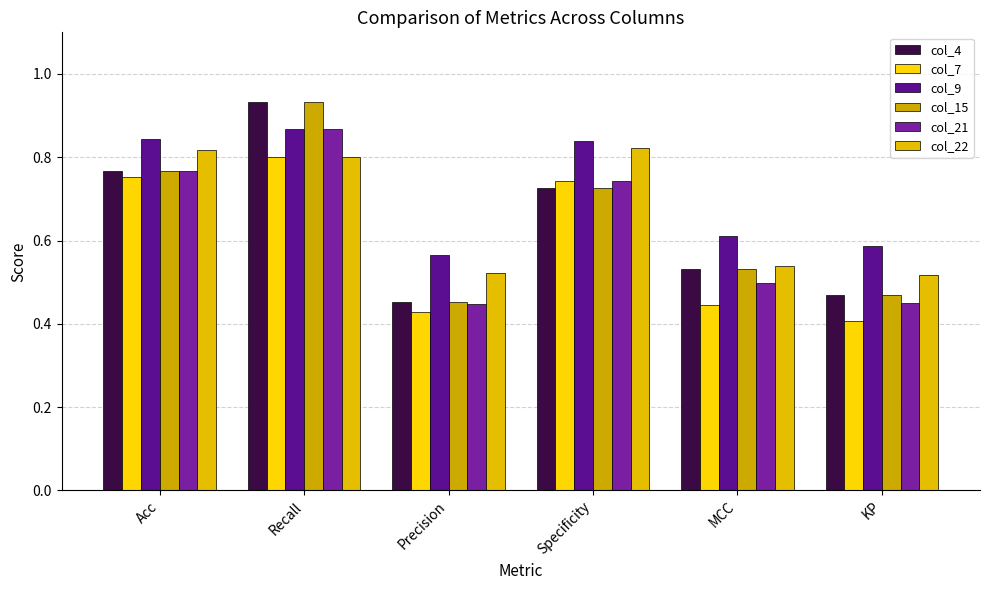

The col_7 series shows 0.4 at MCC. True or false?

True